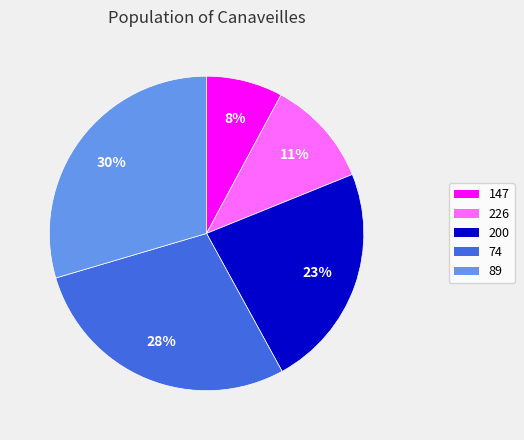

Does any single category account for the majority?

No